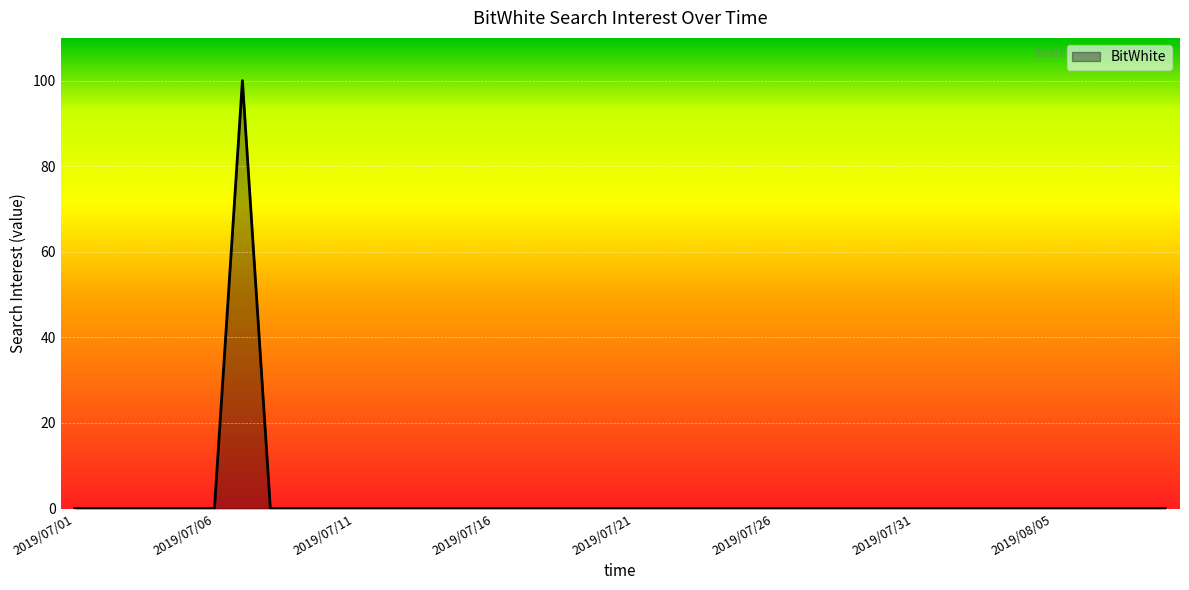

Reading right to left, list all the values displayed in this chart.

0	0	0	0	0	0	0	0	0	0	0	0	0	0	0	0	0	0	0	0	0	0	0	0	0	0	0	0	0	0	0	0	0	100	0	0	0	0	0	0